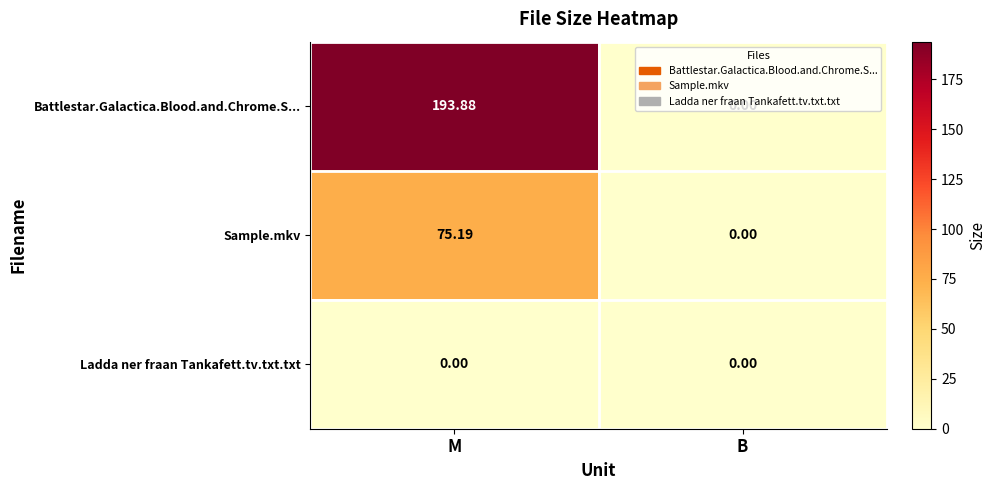

Which series has the largest total across all categories?

Battlestar.Galactica.Blood.and.Chrome.S...